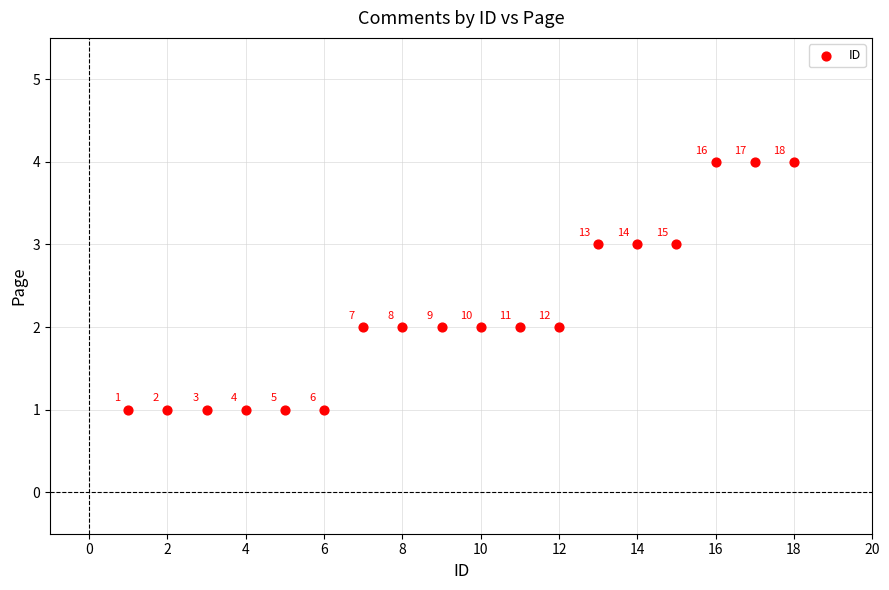

What is the range of Y values (max minus min)?

3